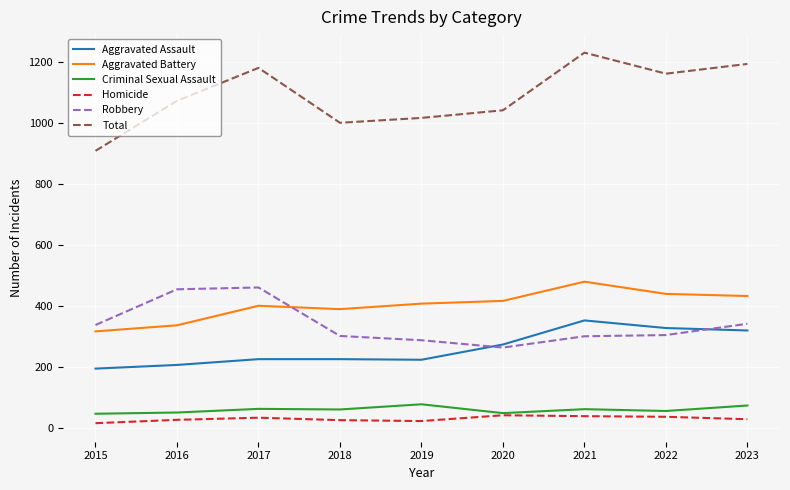

What is the greatest value displayed?

1230